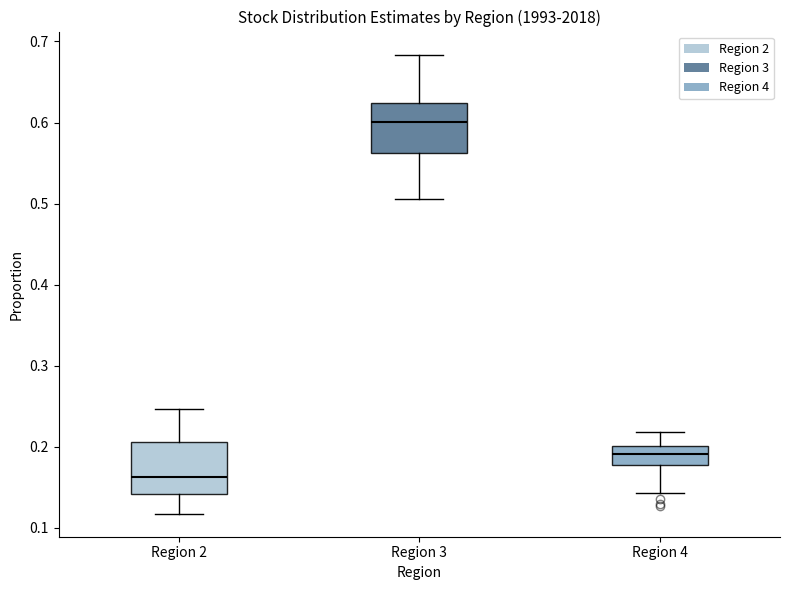

Where does the median line of the box for Region 4 sit on the y-axis? The values are not printed on the chart, so give them approximately, as read against the axis.

0.19